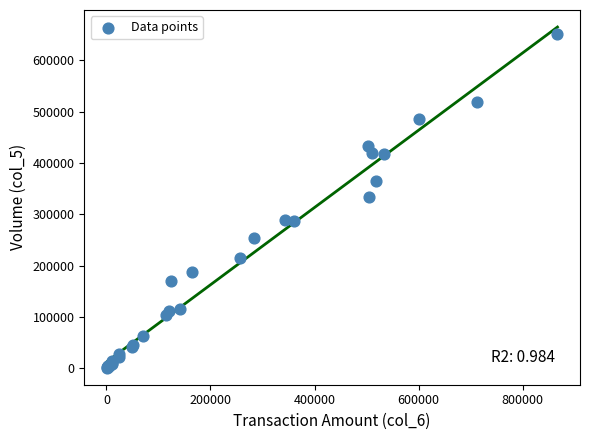

What Y value in the scatter plot is closest to 326000?

334000